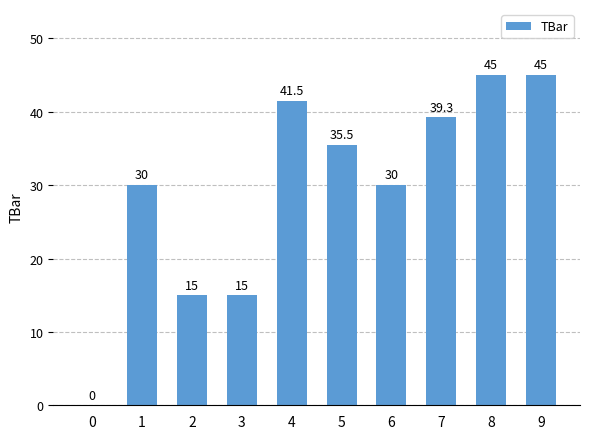

At which label does the data first exceed 35?

4